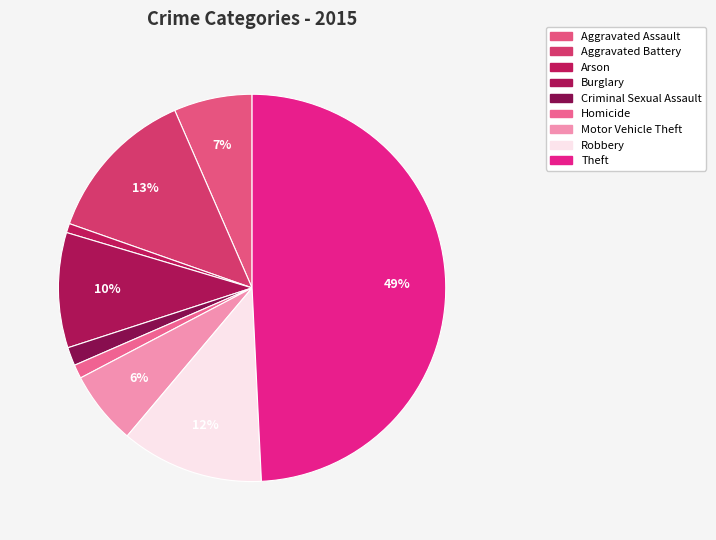

True or false: Burglary accounts for 1% of the total.

False